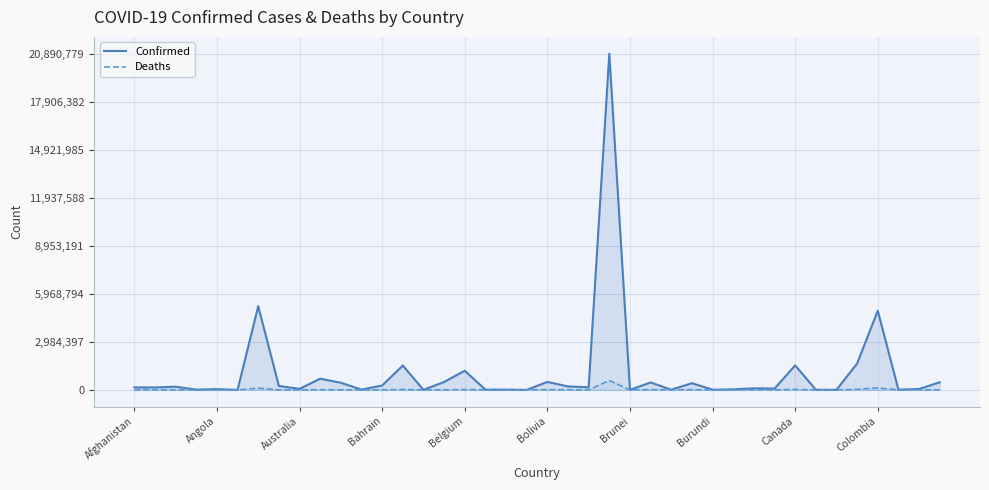

List the series in order of their peak value, highest first.

Confirmed, Deaths